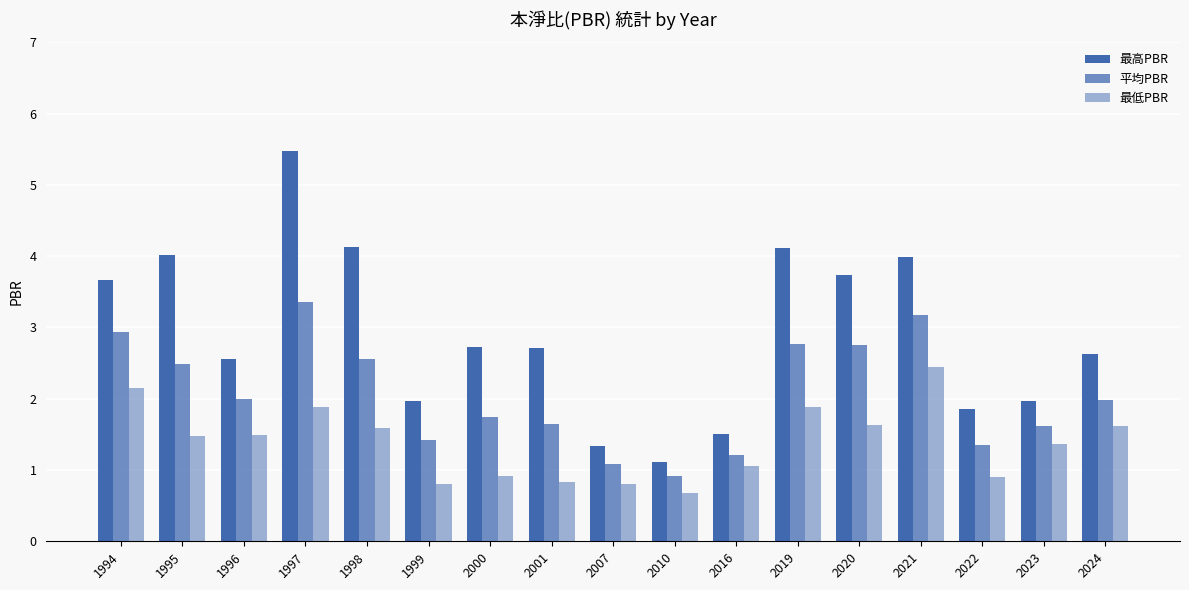

Which category has the highest value across all series?

1997